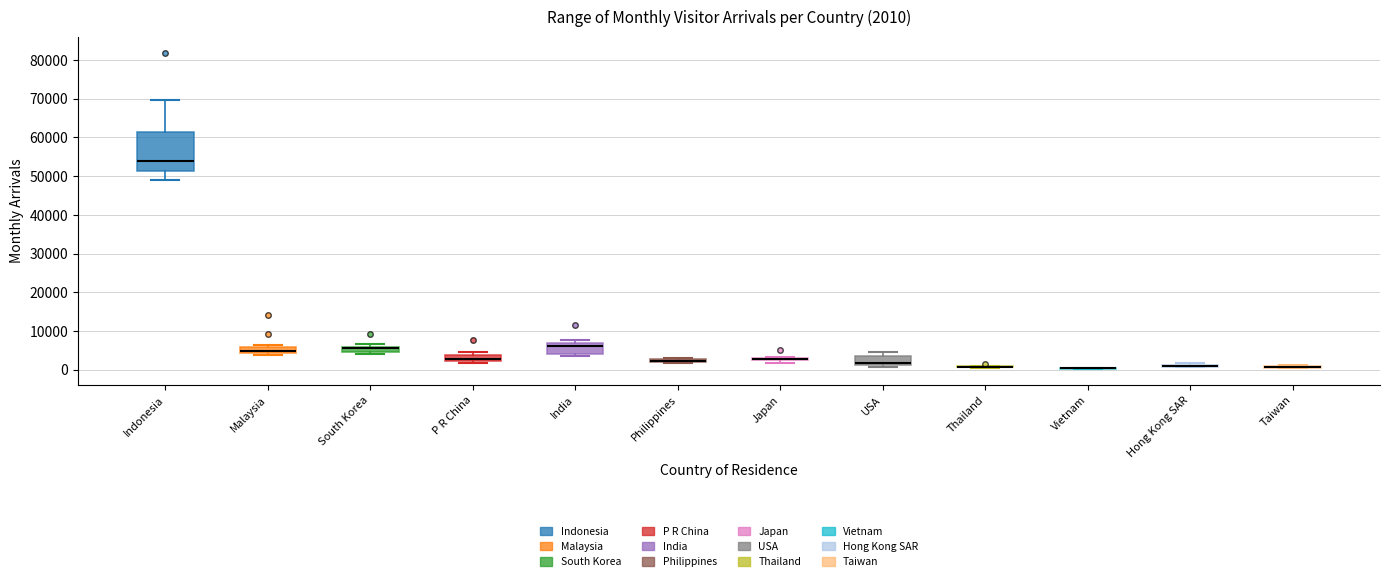

Which box is the tallest, from its lower edge to its upper edge?

Indonesia